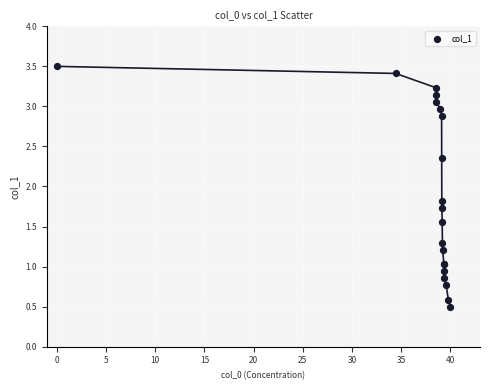

What Y value in the scatter plot is closest to 2?

1.8